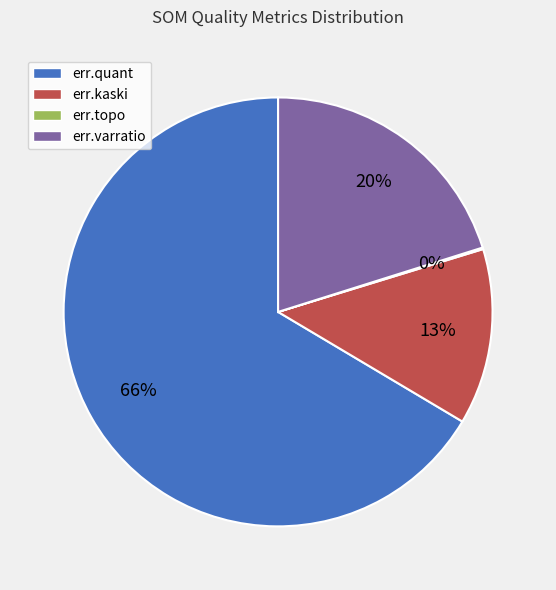

The err.quant slice represents 73% of the pie. True or false?

False